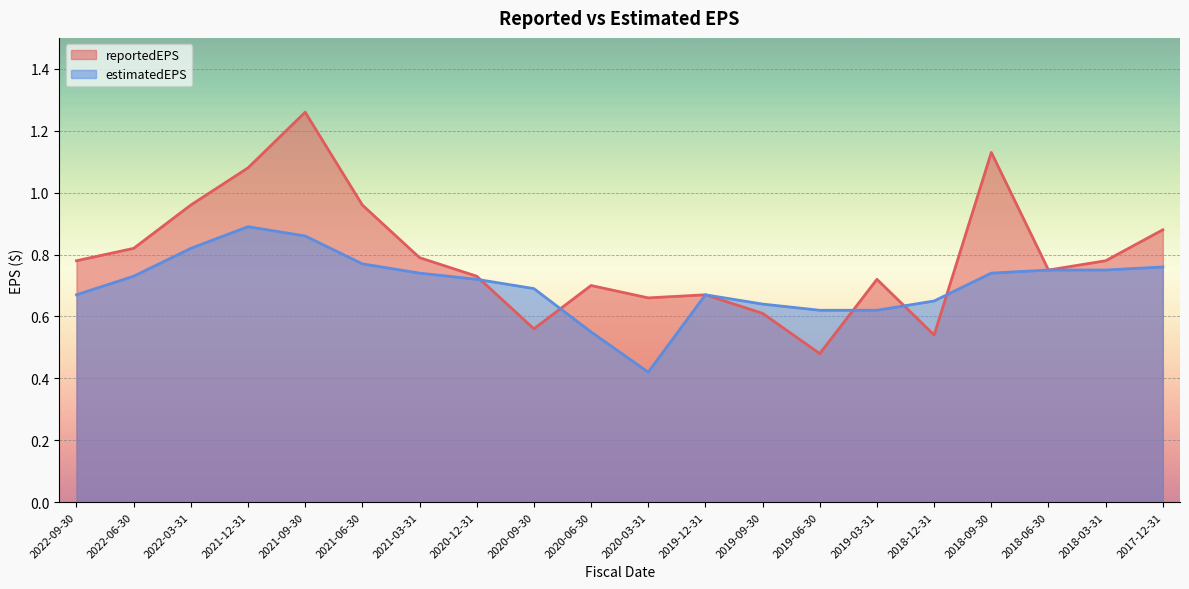

Between 2022-06-30 and 2018-06-30, which series saw the biggest shift?

reportedEPS